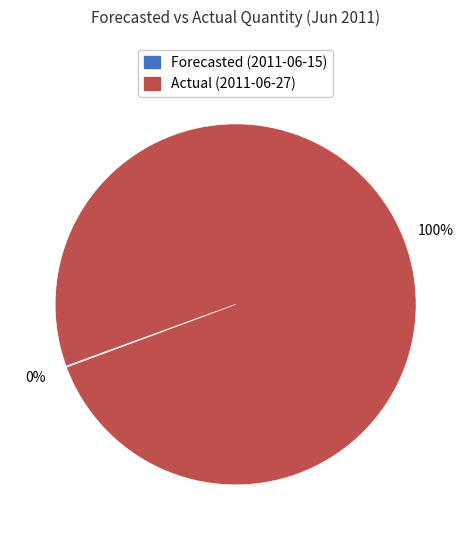

What is the largest slice in the pie chart?

Actual (2011-06-27)